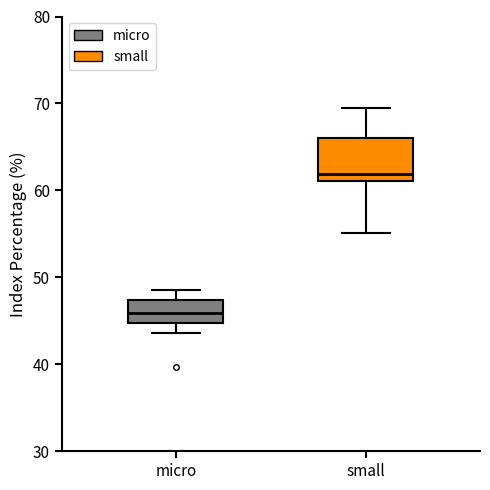

Reading left to right, read every box against the y-axis: the position of its median line, the range the box covers, and the ends of its whiskers. The values are not printed on the chart, so give them approximately, as read against the axis.

micro: median 46, box 45 to 47, whiskers 44 to 49
small: median 62, box 61 to 66, whiskers 55 to 69